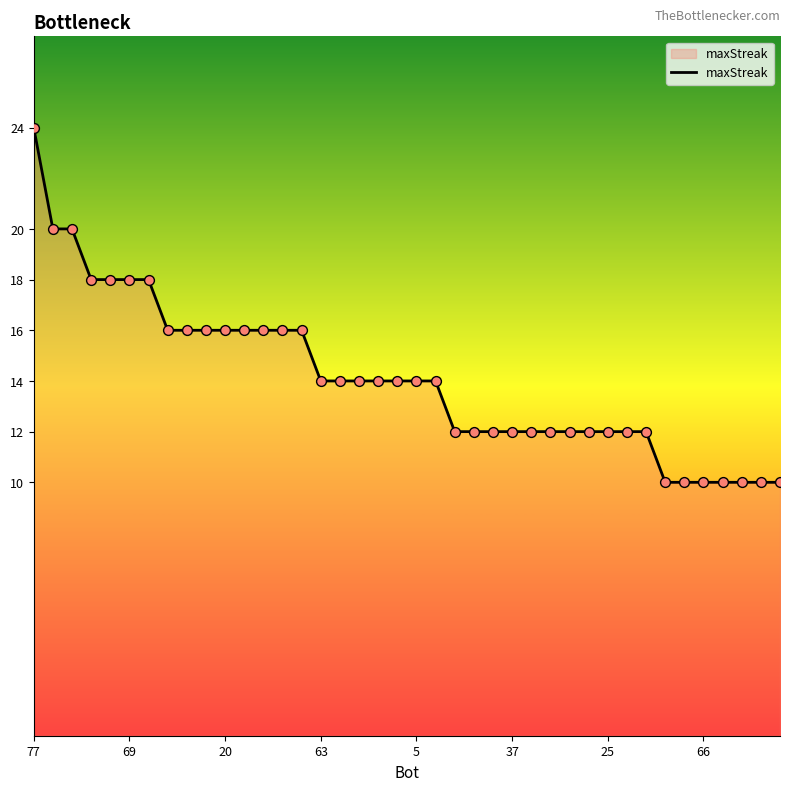

What is the greatest value displayed?

24